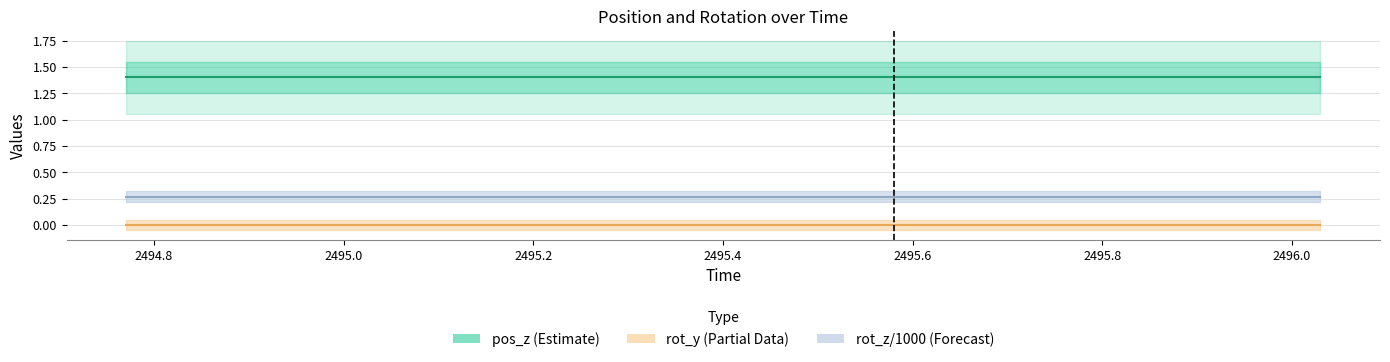

True or false: pos_z (Estimate) and rot_z/1000 (Forecast) intersect in this chart.

False